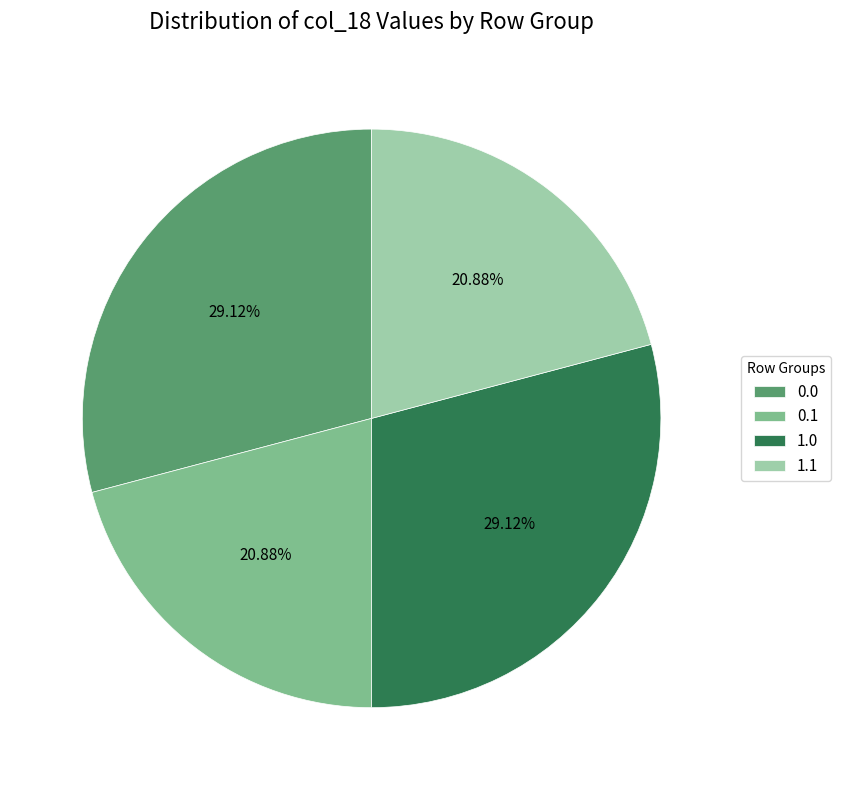

Do 0.1 and 1.1 together represent more than half of the pie?

No